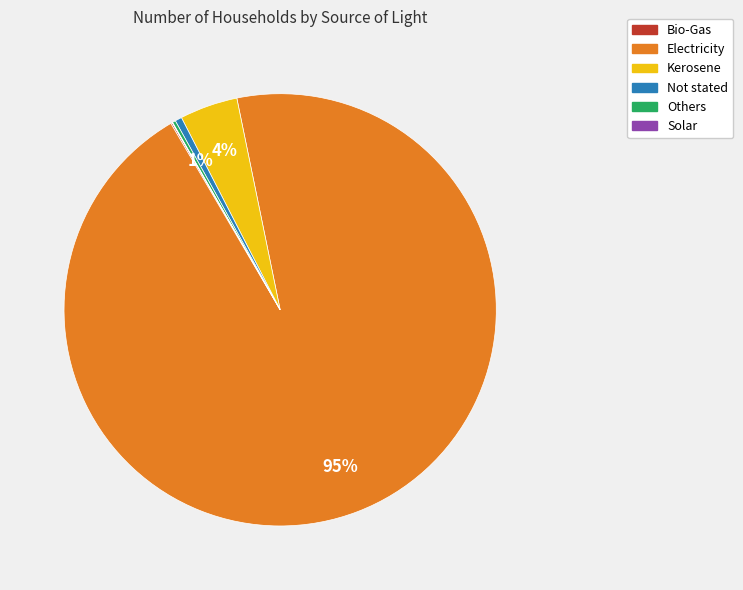

Which slice represents more than half of the pie?

Electricity